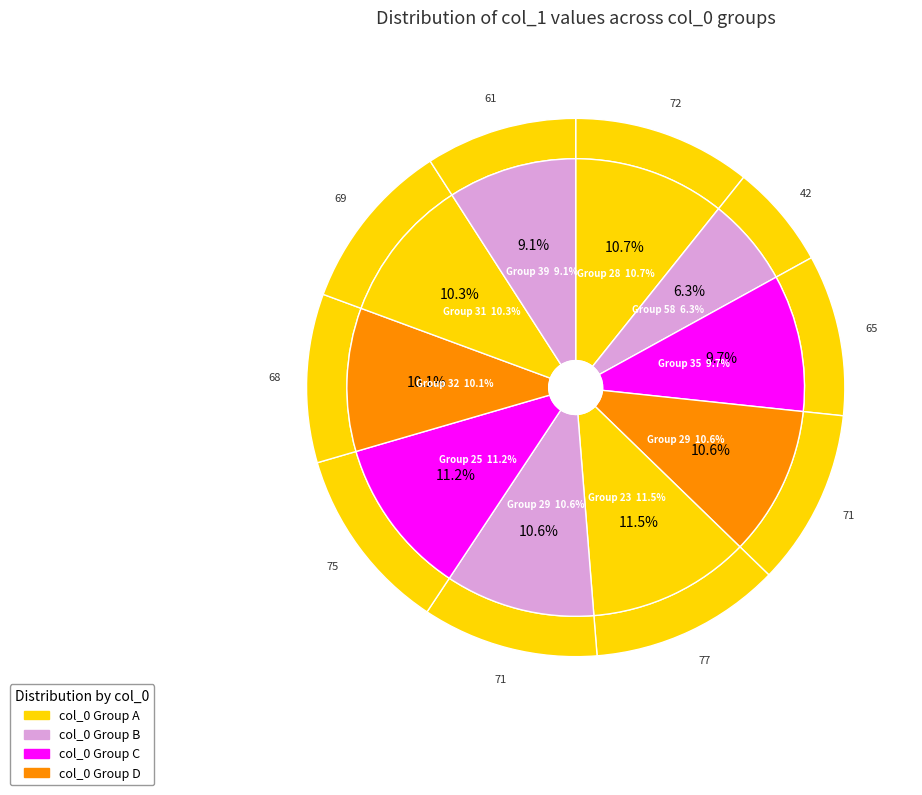

True or false: 58 accounts for 1% of the total.

False